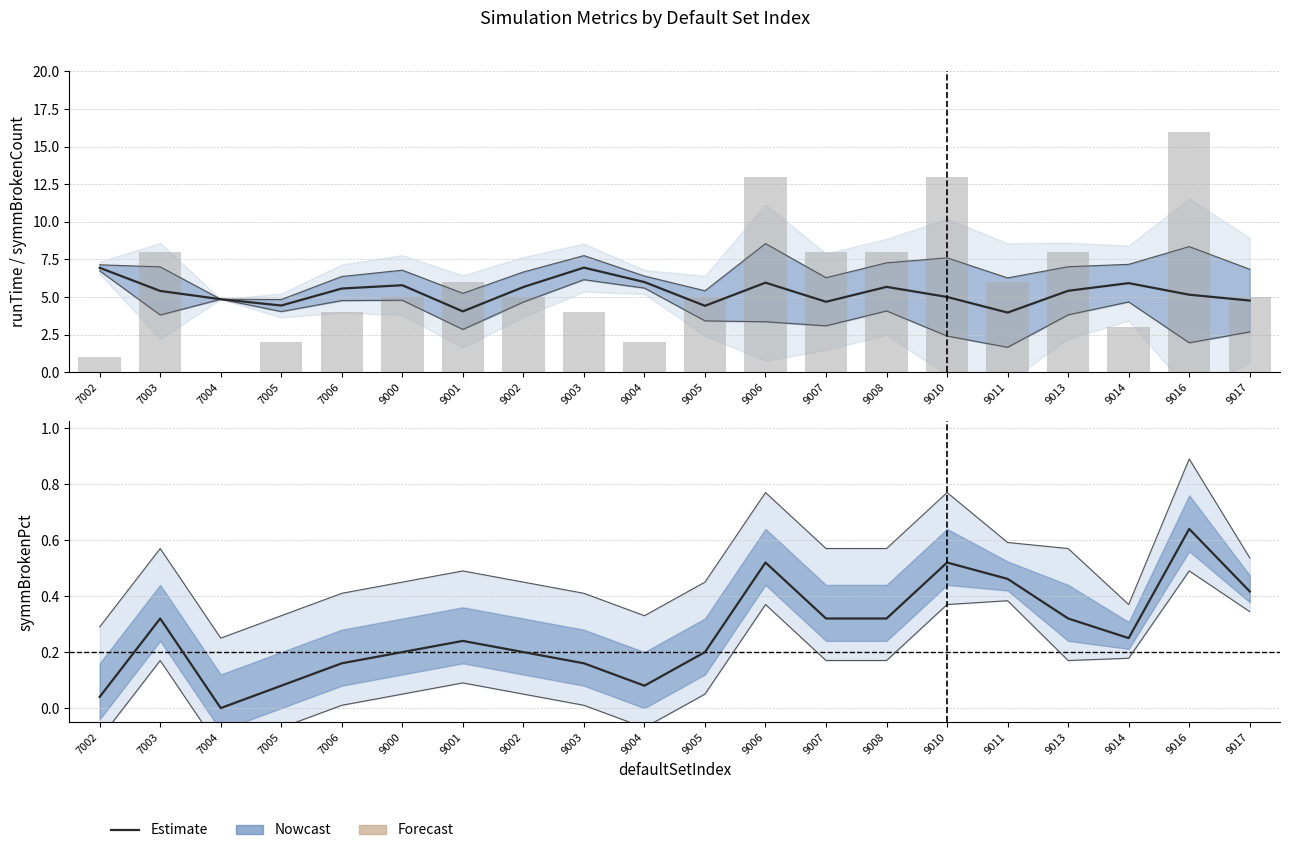

What is the value of the runTime bar at the 9th from the left?

7.0